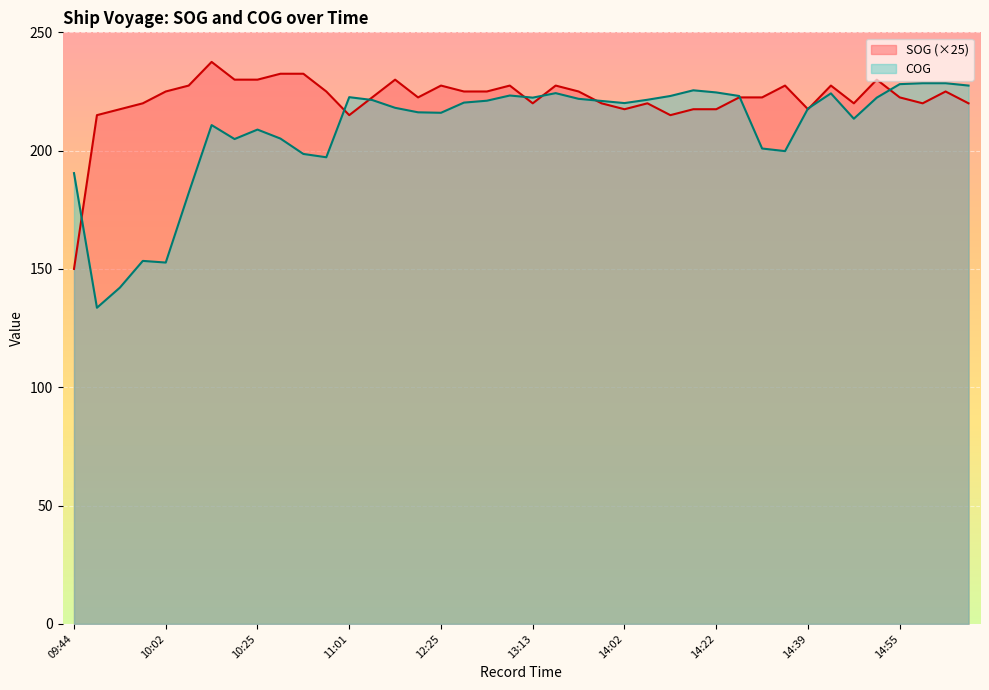

Reading left to right, extract all data points from this chart.

SOG: 09:44=150.0	09:48=215.0	09:51=217.5	09:57=220.0	10:02=225.0	10:08=227.5	10:12=237.5	10:17=230.0	10:25=230.0	10:36=232.5	10:41=232.5	10:44=225.0	11:01=215.0	11:21=222.5	11:38=230.0	11:53=222.5	12:25=227.5	12:45=225.0	13:05=225.0	13:09=227.5	13:13=220.0	13:16=227.5	13:45=225.0	13:55=220.0	14:02=217.5	14:09=220.0	14:13=215.0	14:18=217.5	14:22=217.5	14:27=222.5	14:31=222.5	14:35=227.5	14:39=217.5	14:42=227.5	14:47=220.0	14:51=230.0	14:55=222.5	14:59=220.0	15:03=225.0	15:08=220.0
COG: 09:44=190.5	09:48=133.6	09:51=142.1	09:57=153.4	10:02=152.7	10:08=182.1	10:12=210.8	10:17=204.9	10:25=208.9	10:36=205.1	10:41=198.6	10:44=197.2	11:01=222.6	11:21=221.4	11:38=218.1	11:53=216.2	12:25=216.0	12:45=220.3	13:05=221.1	13:09=223.3	13:13=222.4	13:16=224.3	13:45=221.9	13:55=221.0	14:02=220.1	14:09=221.5	14:13=223.1	14:18=225.5	14:22=224.6	14:27=223.1	14:31=200.9	14:35=199.8	14:39=217.8	14:42=224.2	14:47=213.5	14:51=222.4	14:55=228.1	14:59=228.5	15:03=228.5	15:08=227.5